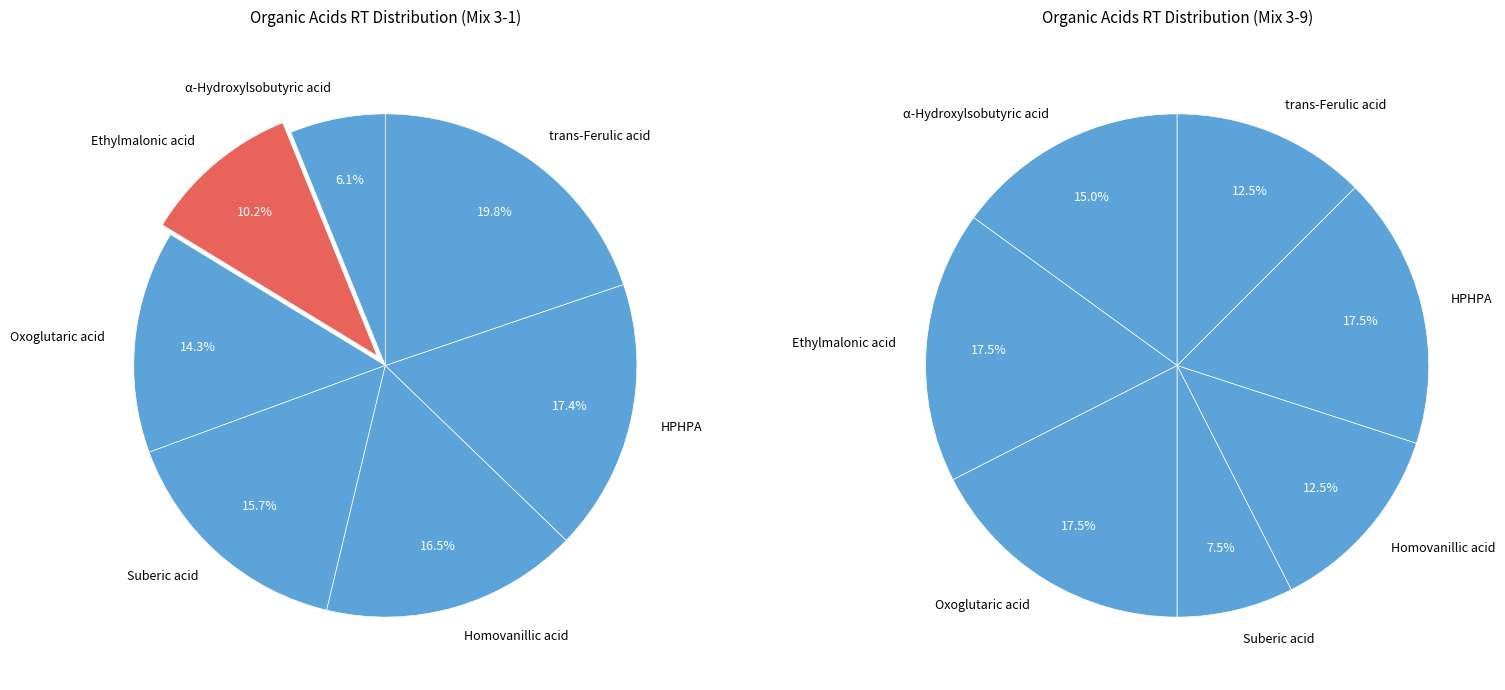

True or false: Suberic acid accounts for 25% of the total.

False